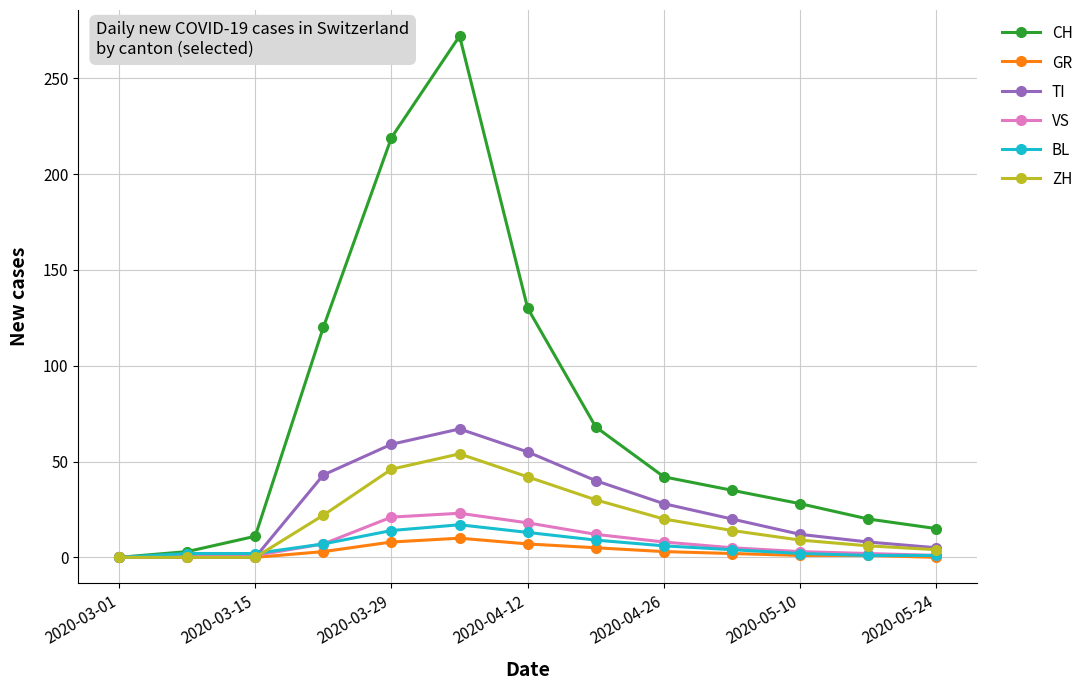

Which series has the widest spread of values?

CH